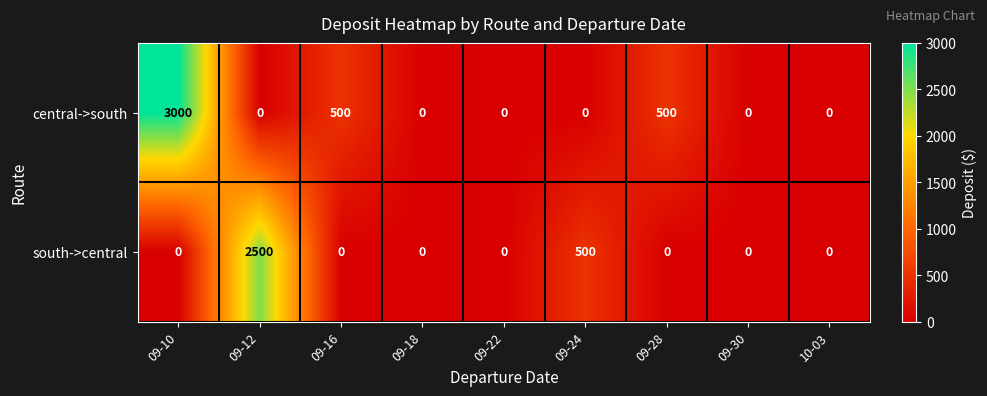

What is the maximum value shown in the chart?

3000